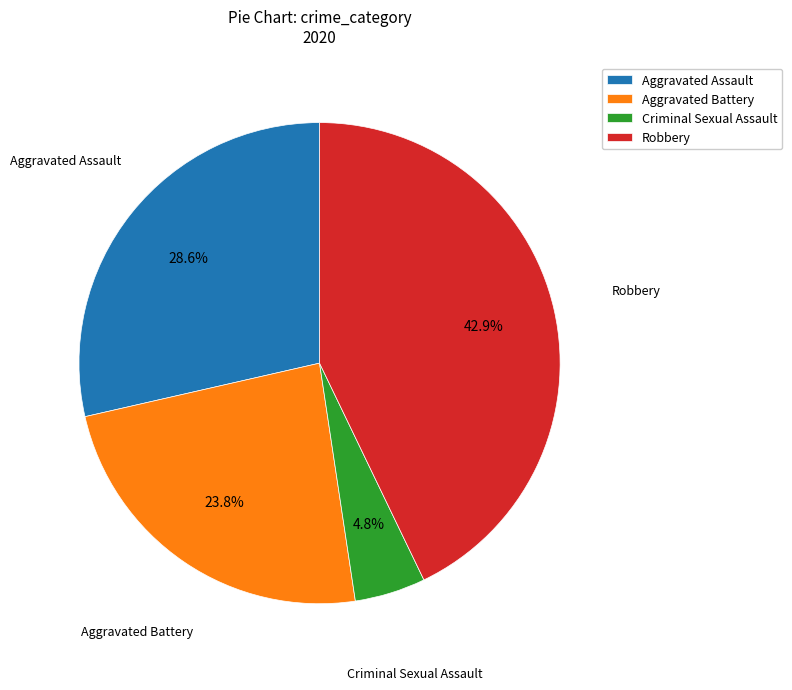

Is there a majority slice in this chart?

No